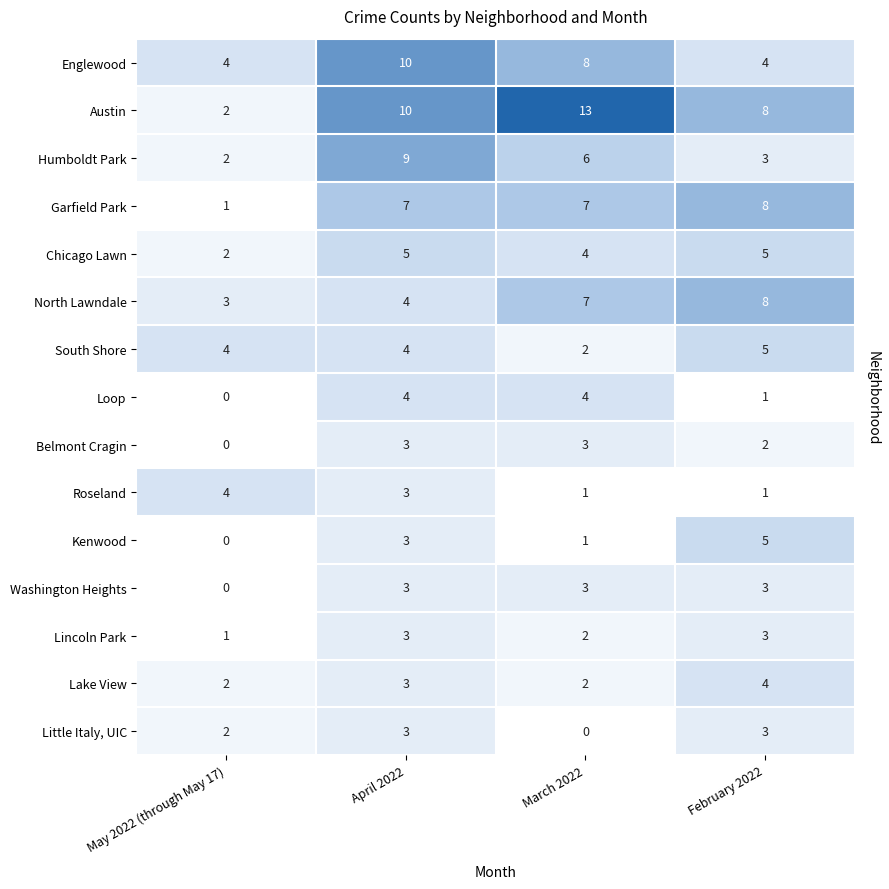

At how many categories does at least one series exceed 2?

4